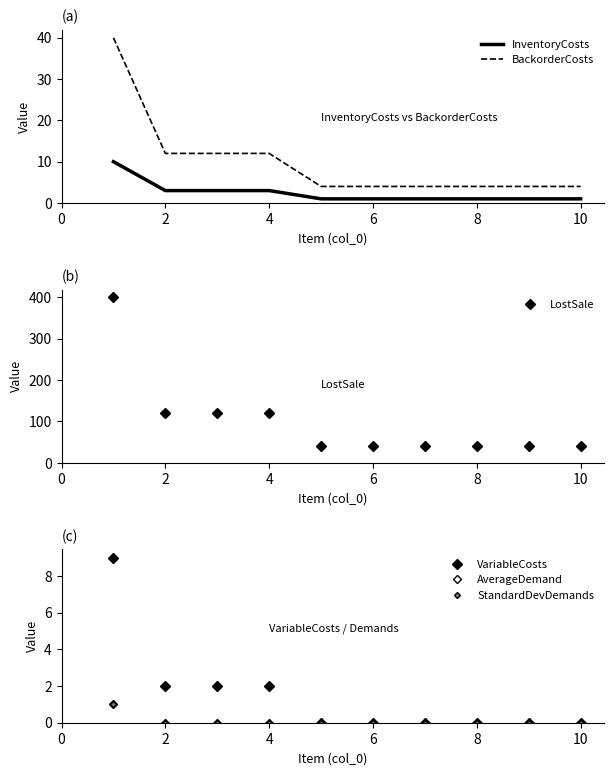

Is this an area chart (filled region under the line)?

No